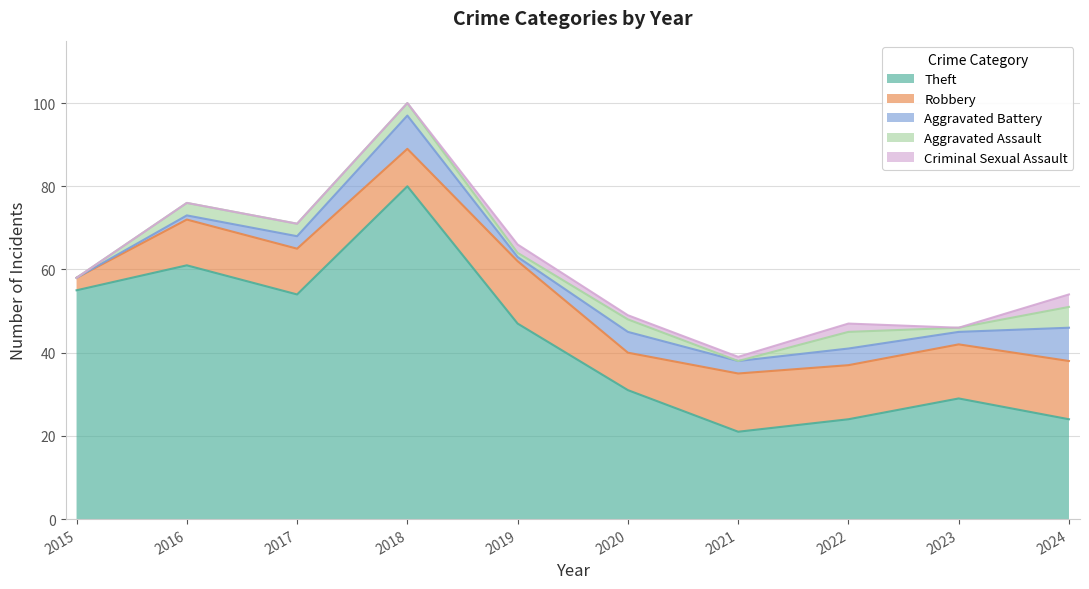

Which has a higher value, 2024 or 2022?

2024